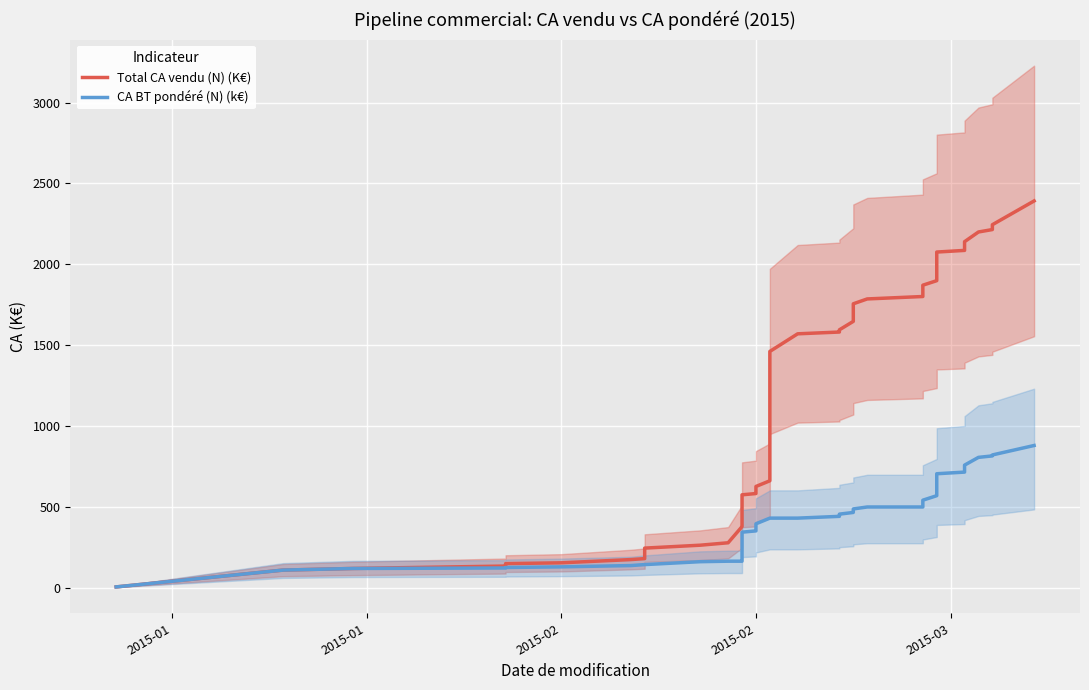

What are all the series names shown in the legend?

Total CA vendu (N) (K€), CA BT pondéré (N) (k€)